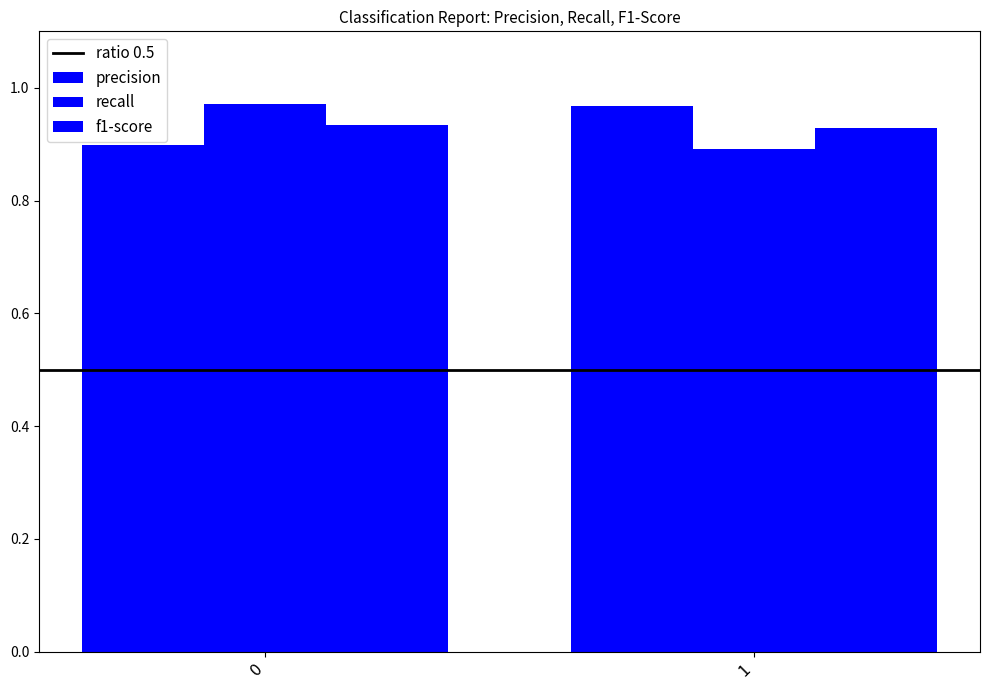

Which series has the widest spread of values?

recall